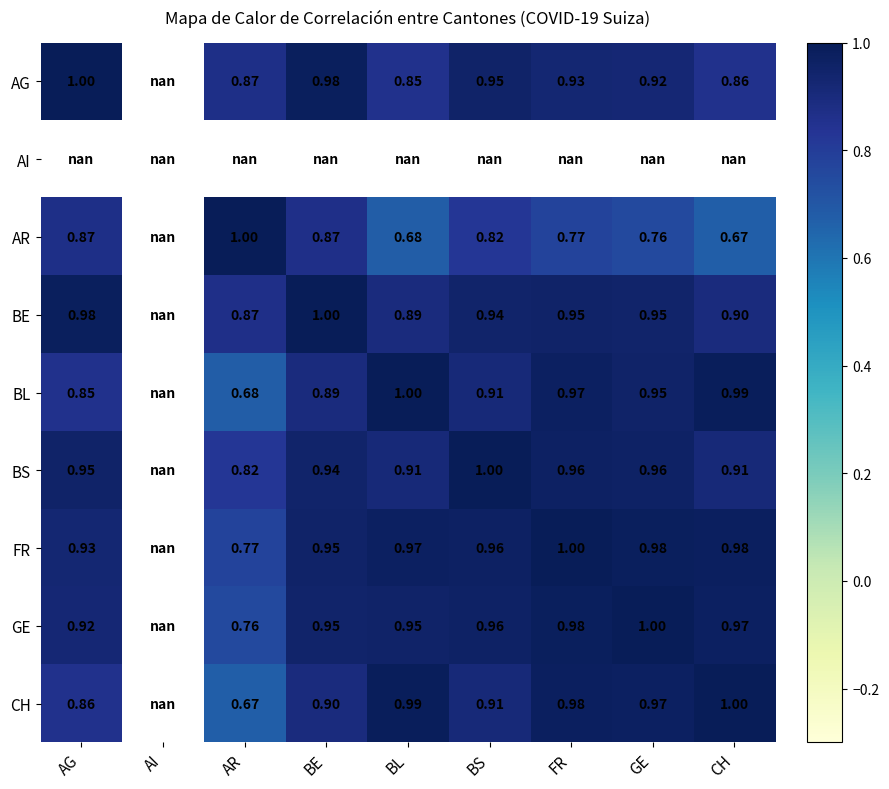

Is the value of BS at FR greater than the value of CH at AR?

Yes